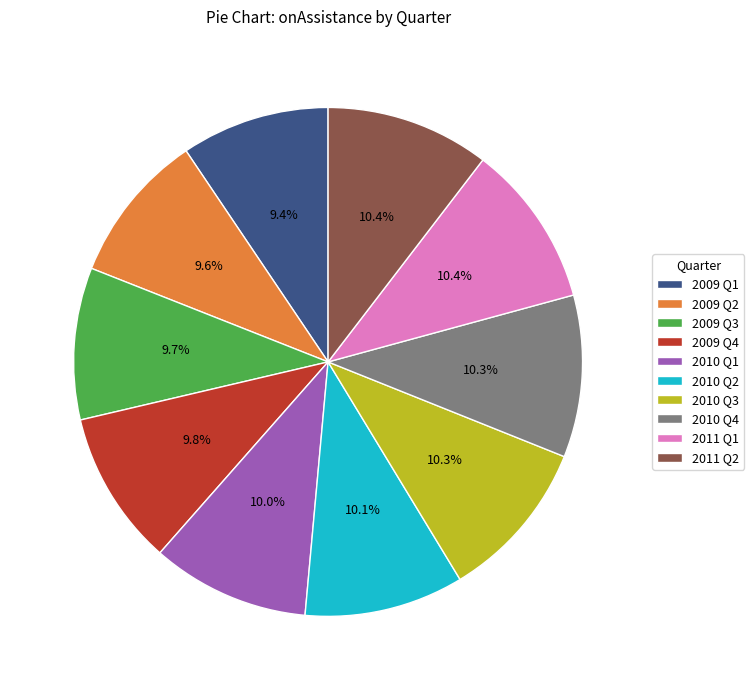

To the nearest percent, what is the average slice percentage?

10%